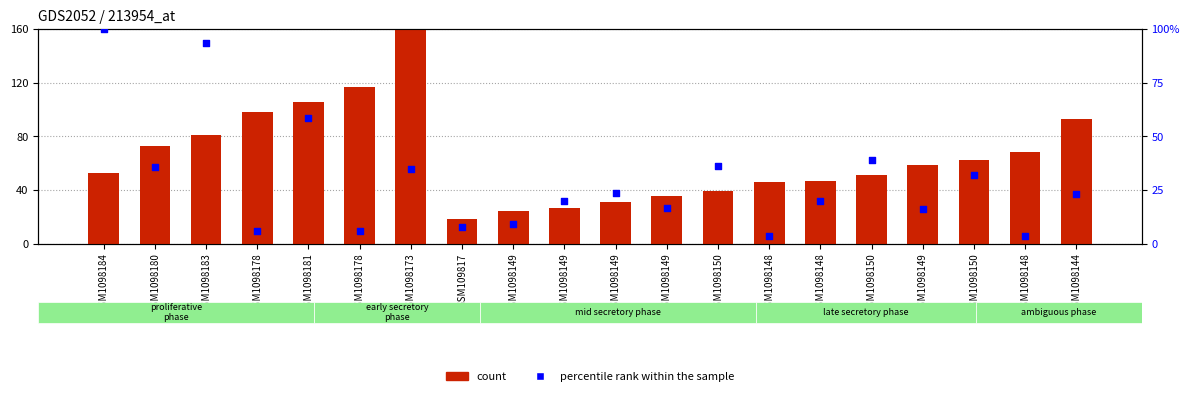

Which series contains the lowest Y value?

percentile rank within the sample